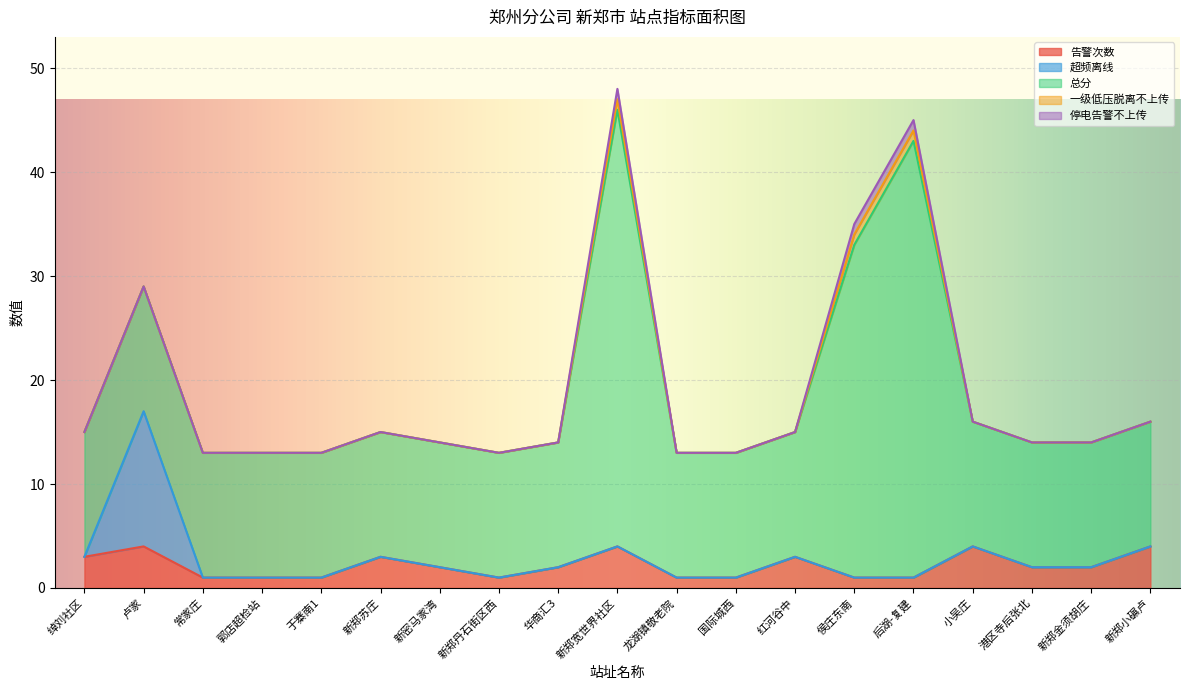

What is the total value across all series at 后湖-复建?

45